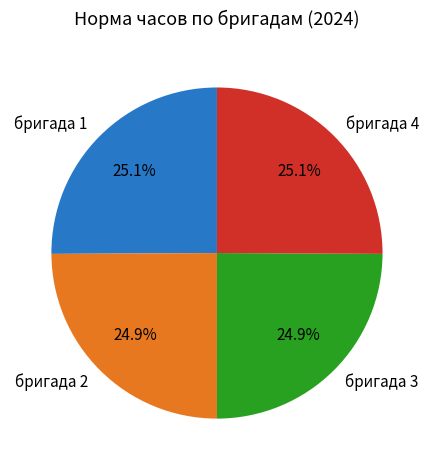

What is the ratio of the value at бригада 2 to the value at бригада 3?

1.0